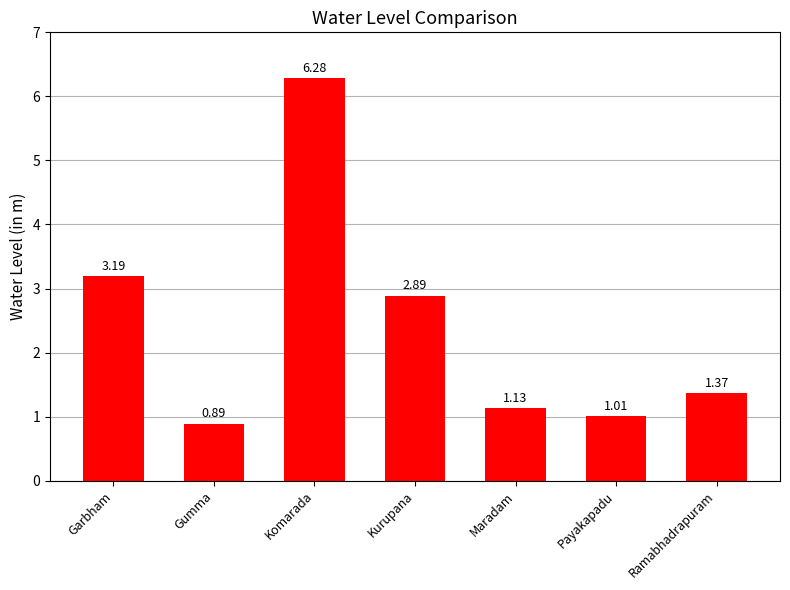

What is the label of the 7th bar from the left?

Ramabhadrapuram